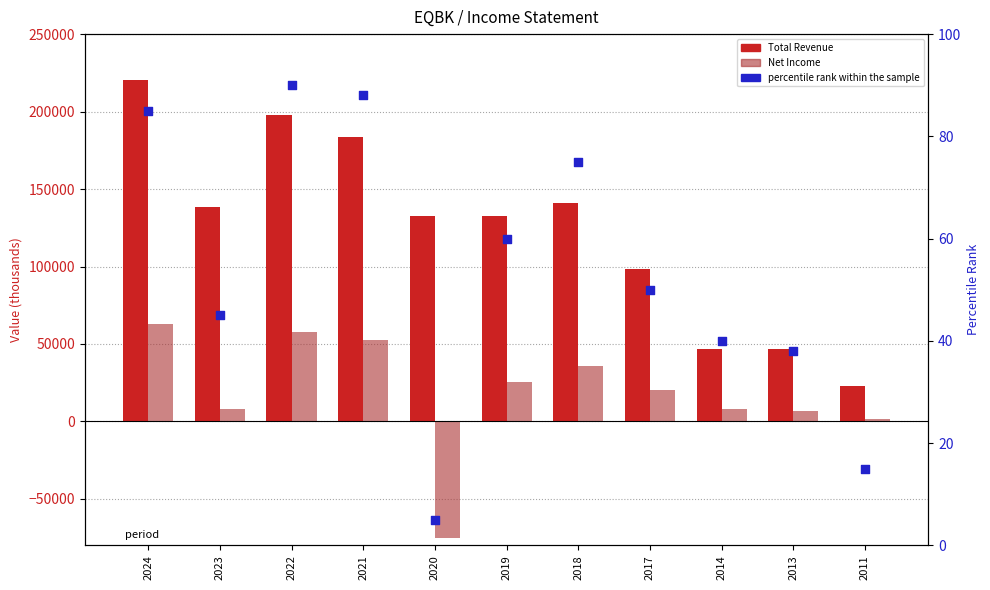

What are all the series names shown in the legend?

Total Revenue, Net Income, percentile rank within the sample